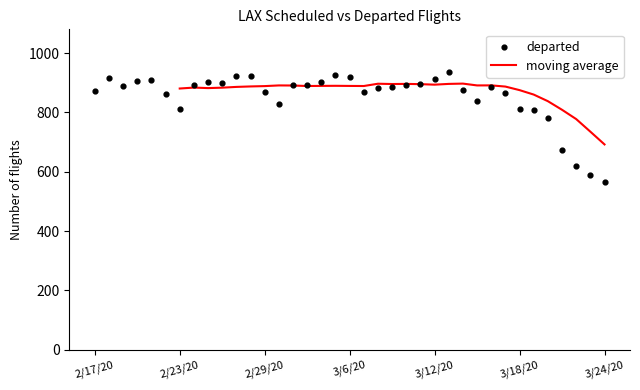

What is the change in value from 2/17/20 to 2/23/20?

-60